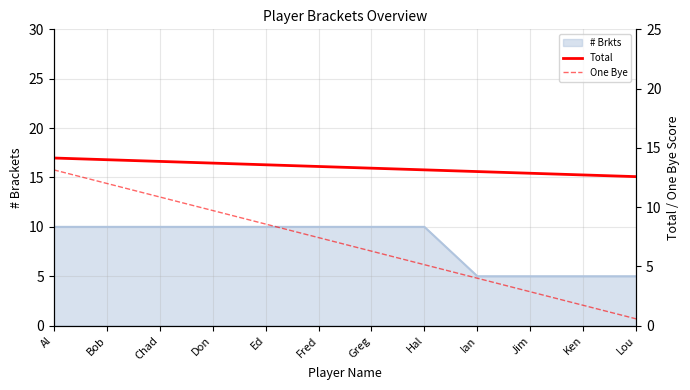

What is the greatest value displayed?

14.1